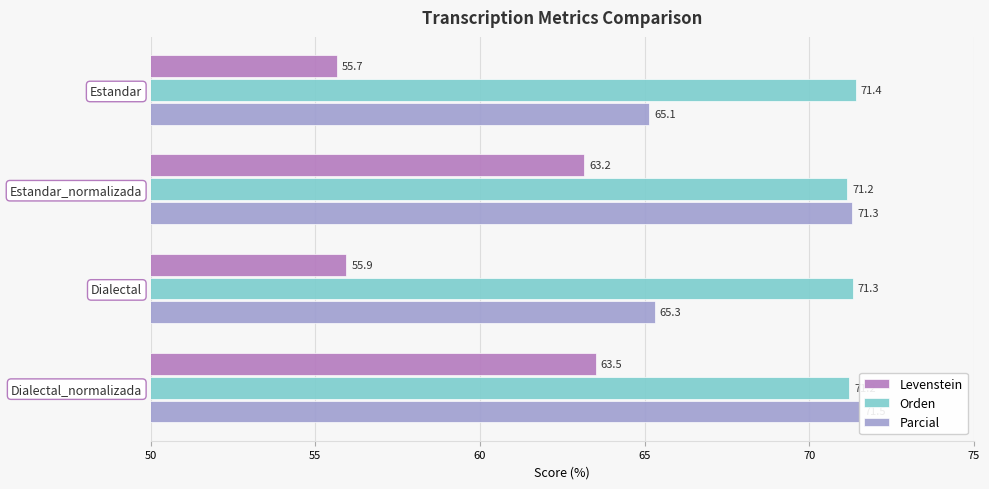

What is the sum of all Parcial values?

273.3